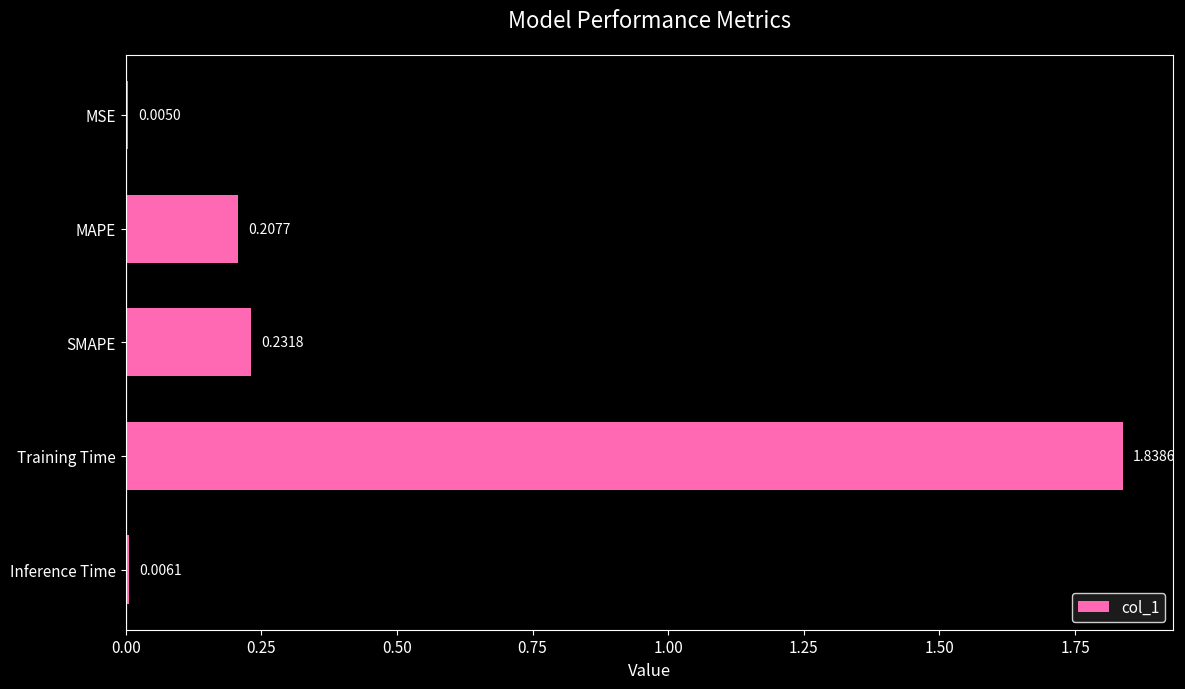

What is the sum of all values?

2.3